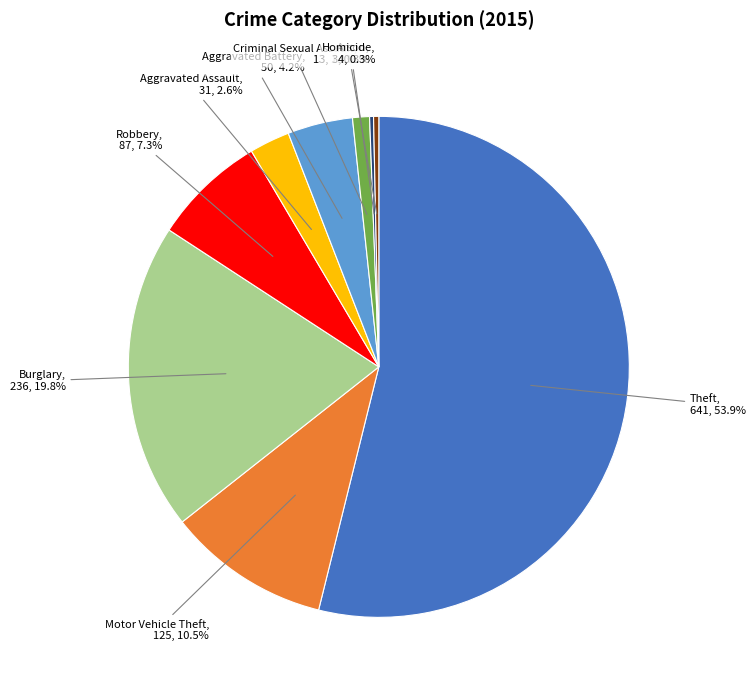

To the nearest percent, what is the difference between the Robbery and Homicide slice percentages?

7%